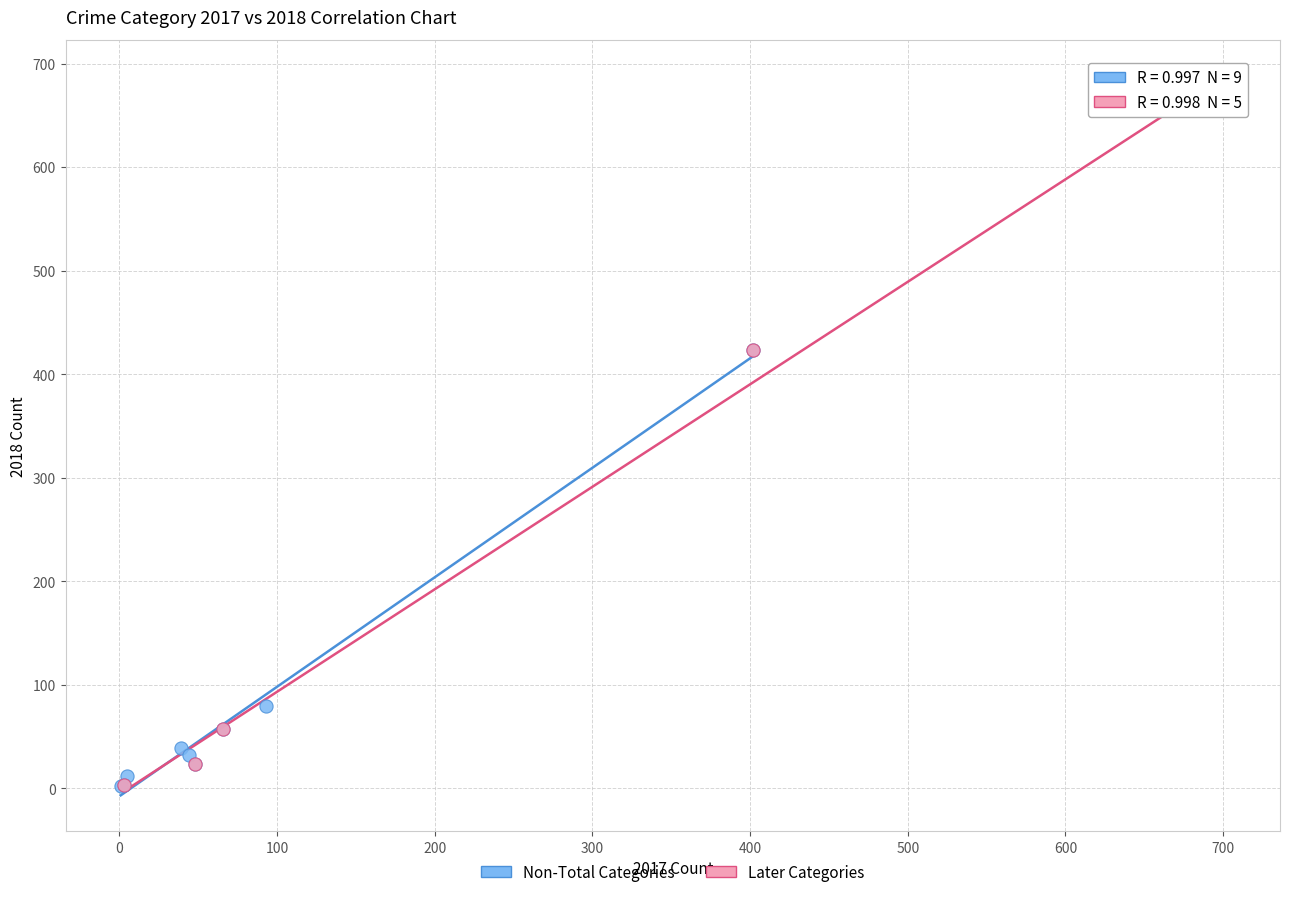

Which series has the widest spread of Y values?

Later Categories